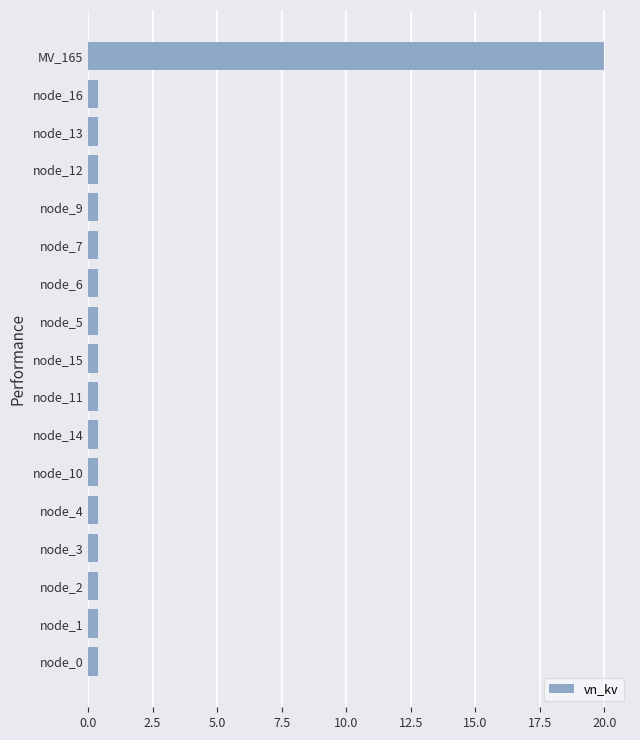

The chart shows a value of 11.6 at MV_165. True or false?

False